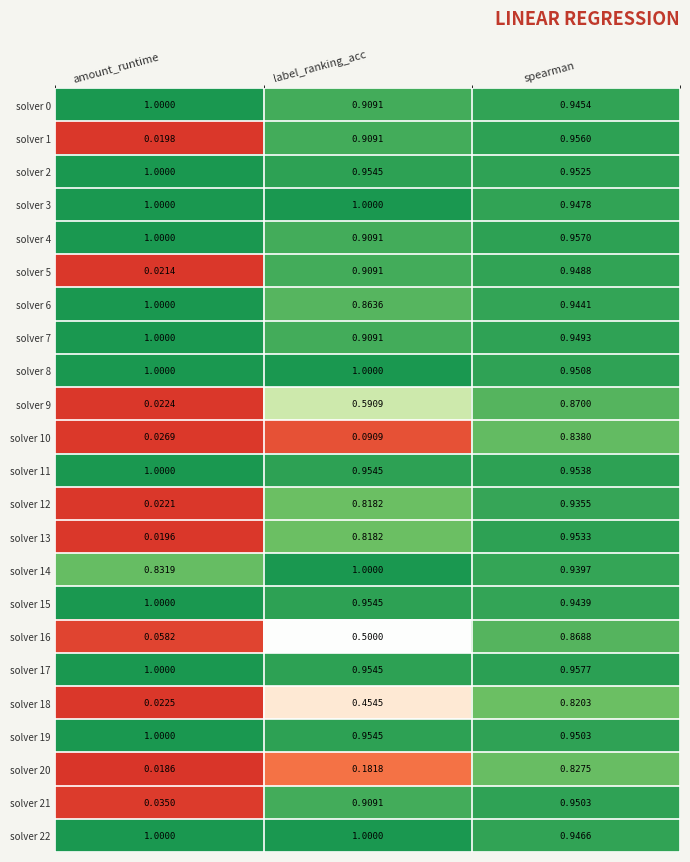

Rank the categories by solver 19 value from lowest to highest.

spearman, label_ranking_acc, amount_runtime